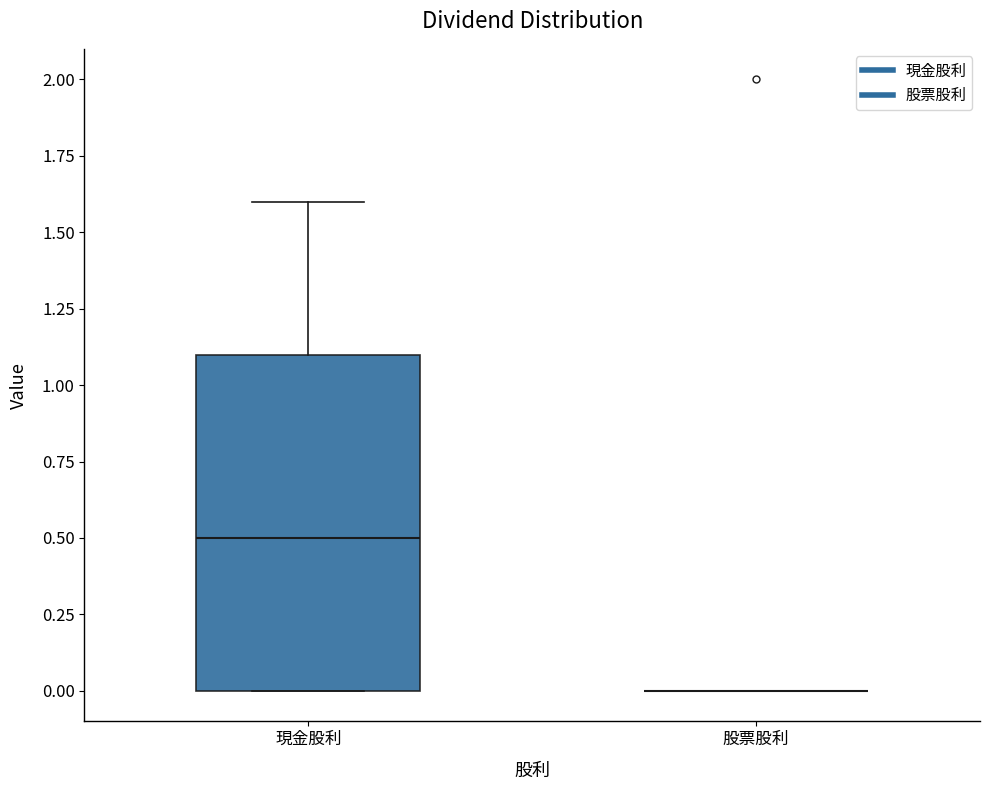

Which box is the tallest, from its lower edge to its upper edge?

現金股利